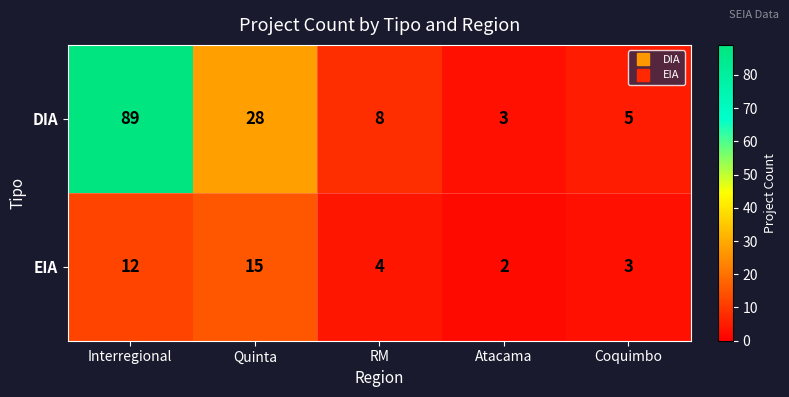

Count the number of categories in the chart.

5